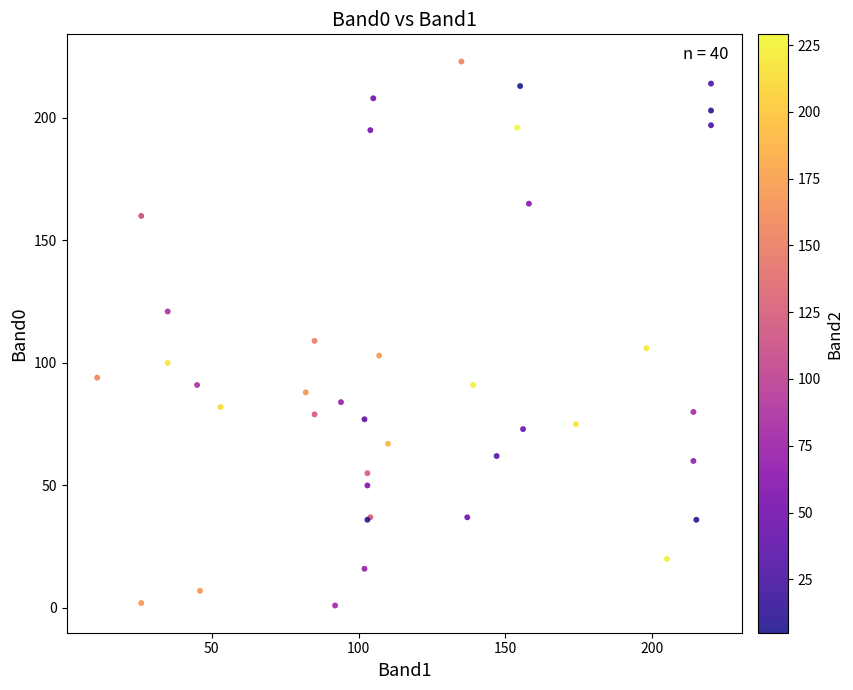

What Y value in the scatter plot is closest to 112?

109